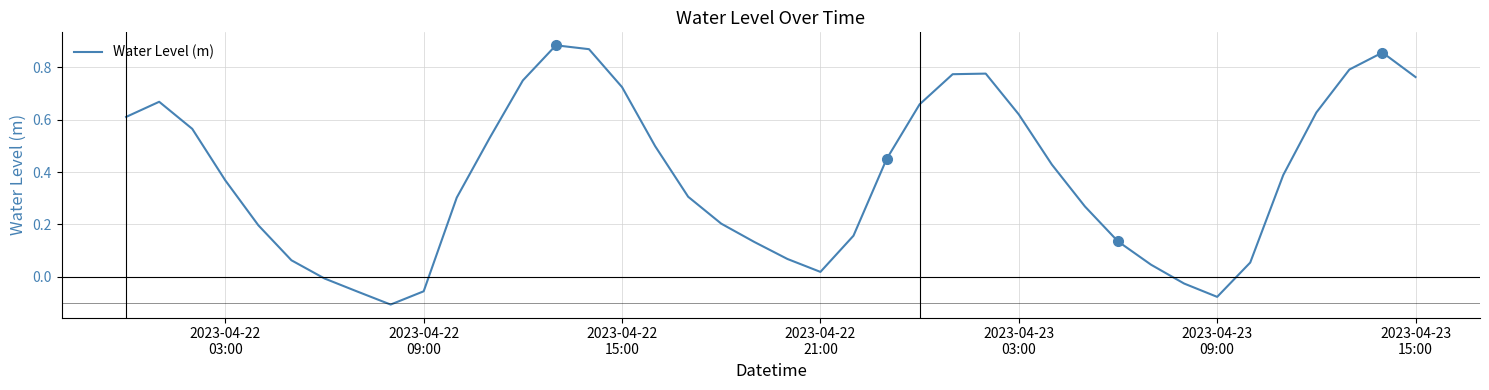

What is the difference between the maximum and minimum values?

1.0